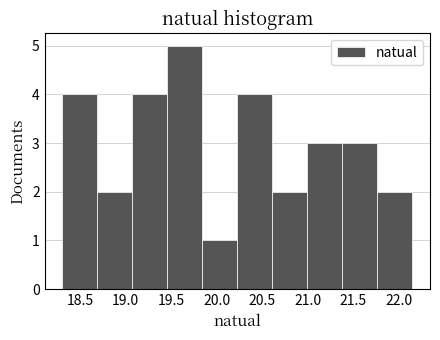

Reading left to right, transcribe this chart: for each bar, give the range it covers on the x-axis and its height. Neither the bar edges nor the heights are printed on the chart, so give them approximately, as read against the axes.

18.300 to 18.685: 4
18.685 to 19.070: 2
19.070 to 19.455: 4
19.455 to 19.840: 5
19.840 to 20.225: 1
20.225 to 20.610: 4
20.610 to 20.995: 2
20.995 to 21.380: 3
21.380 to 21.765: 3
21.765 to 22.150: 2